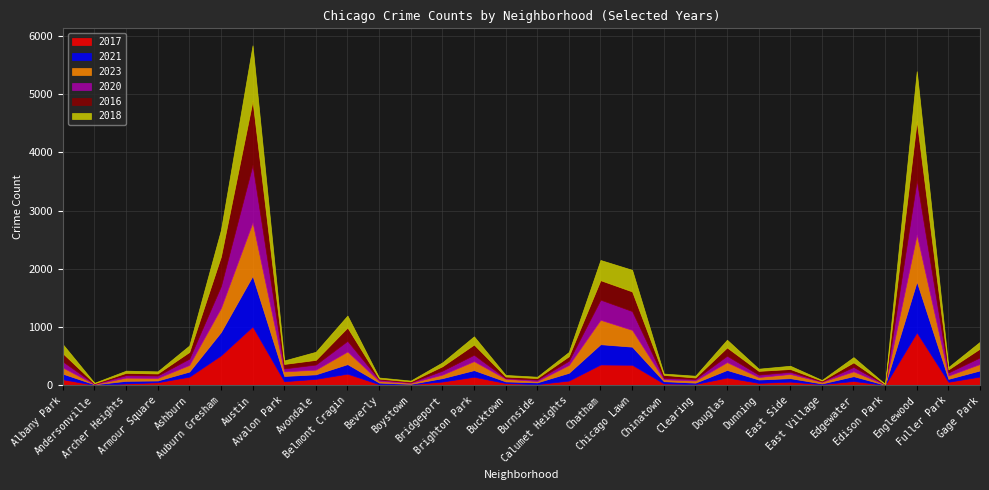

What is the value of the 2016 point at the 17th from the left?

77